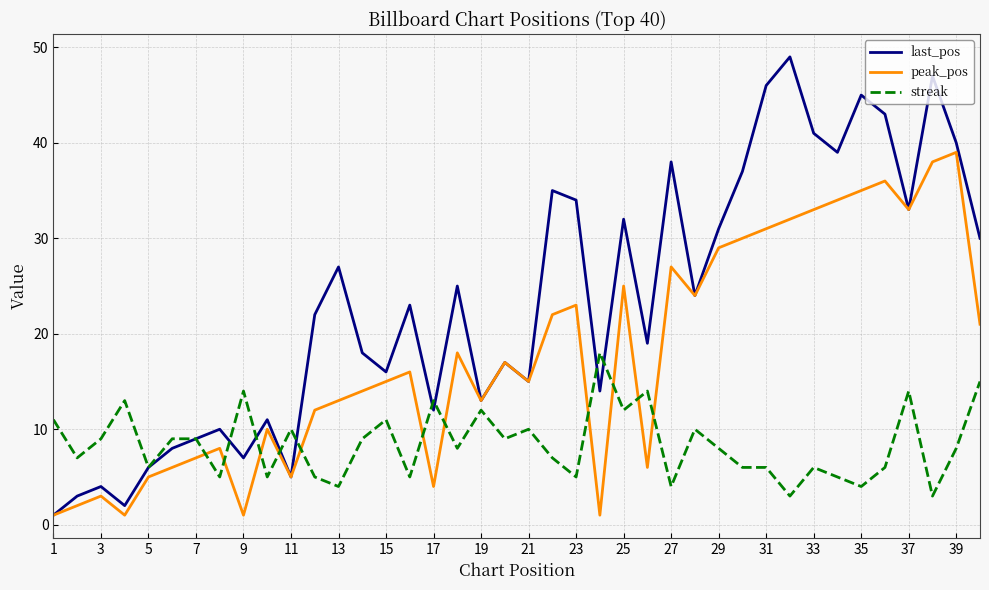

After their last crossing, which series has the higher values: peak_pos or streak?

peak_pos